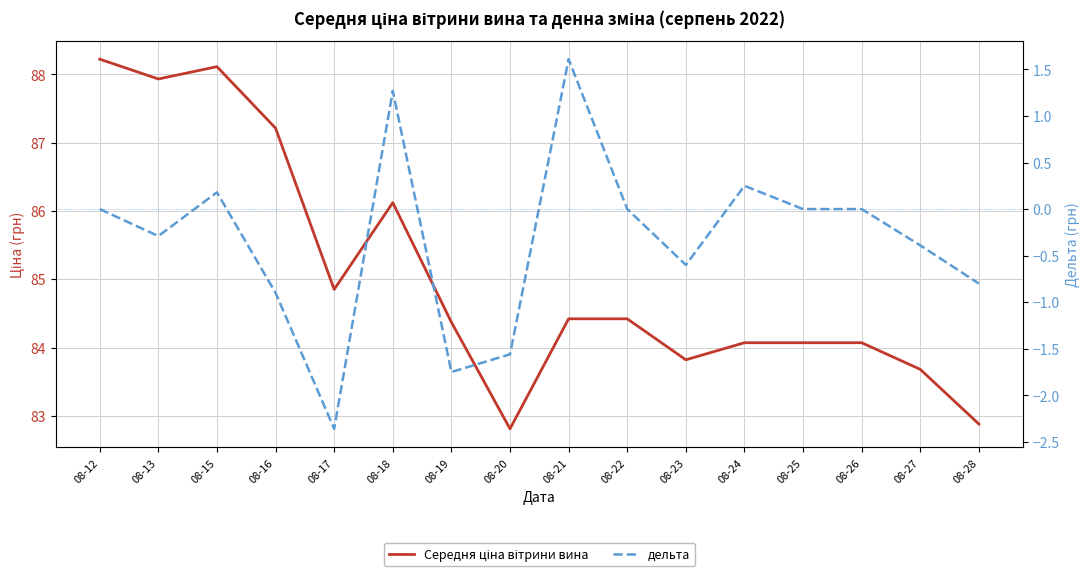

In Середня ціна вітрини вина, how many points are lower than both neighbors (excluding endpoints)?

4